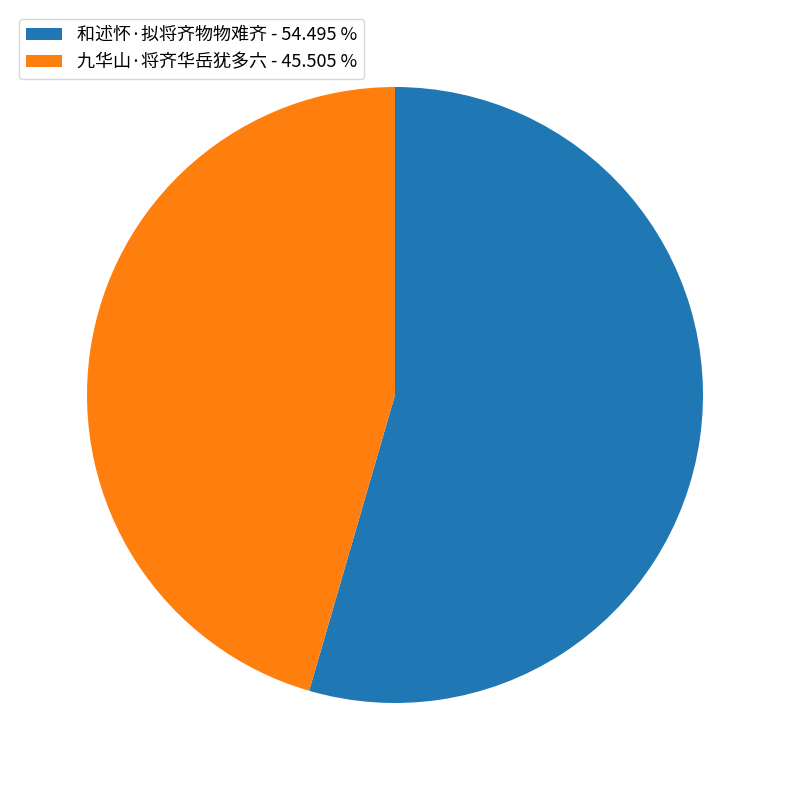

How many slices are in this pie chart?

2